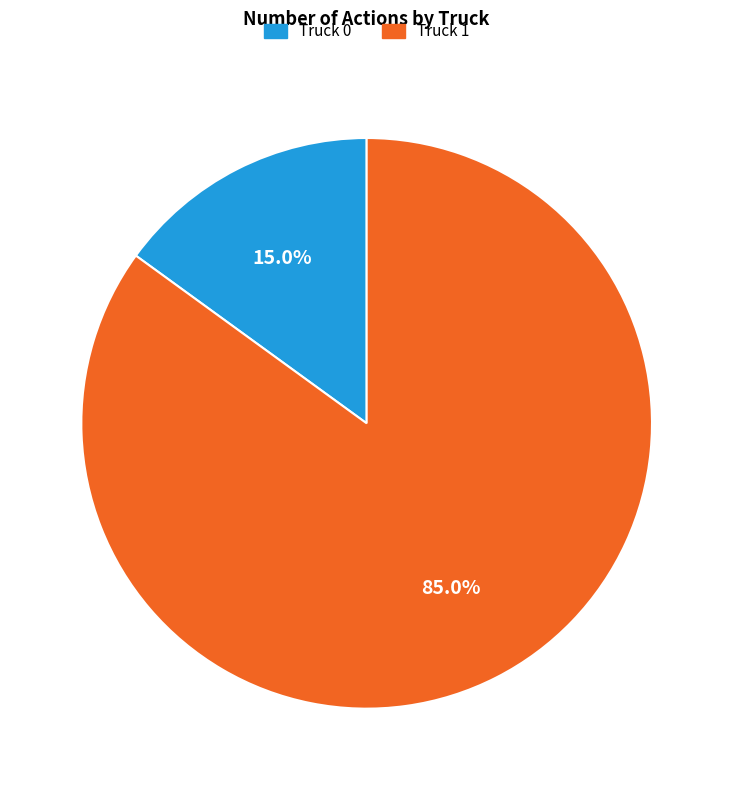

What is the largest slice in the pie chart?

Truck 1